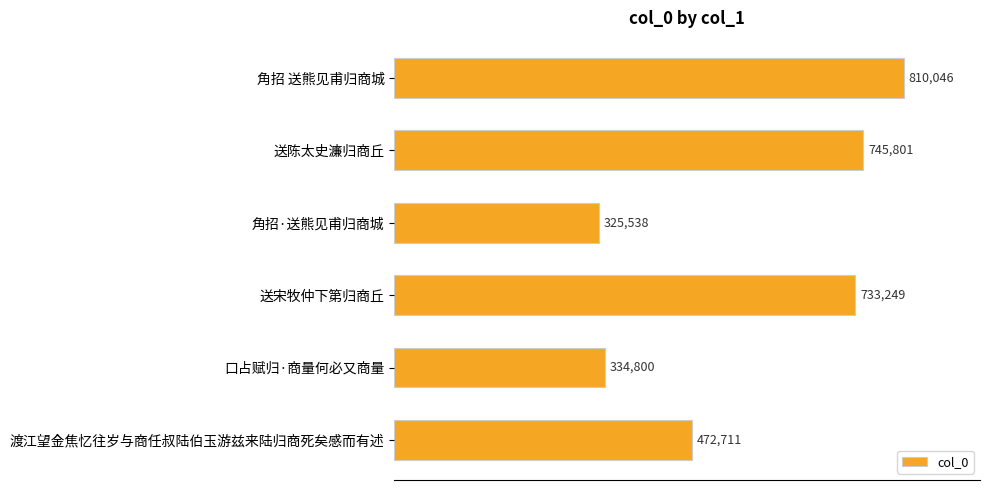

List the labels in order of value, smallest first.

角招·送熊见甫归商城, 口占赋归·商量何必又商量, 渡江望金焦忆往岁与商任叔陆伯玉游兹来陆归商死矣感而有述, 送宋牧仲下第归商丘, 送陈太史濂归商丘, 角招 送熊见甫归商城